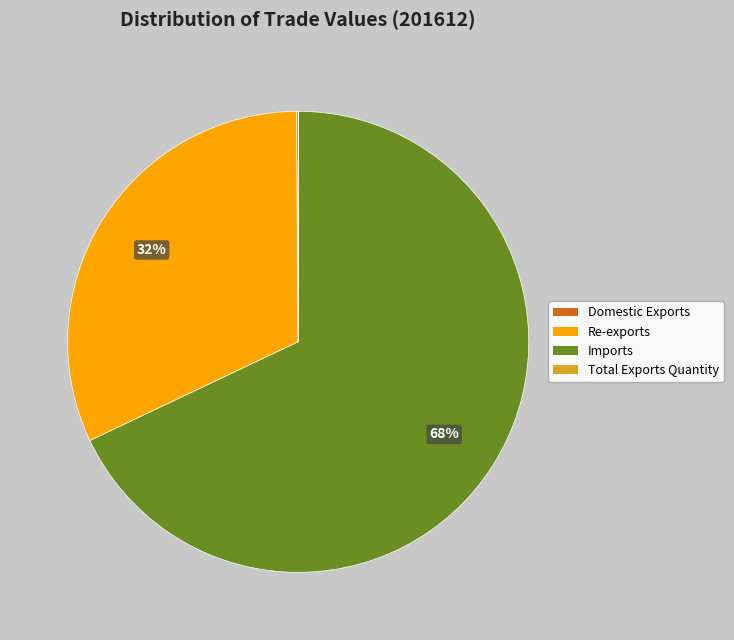

True or false: Imports accounts for 54% of the total.

False